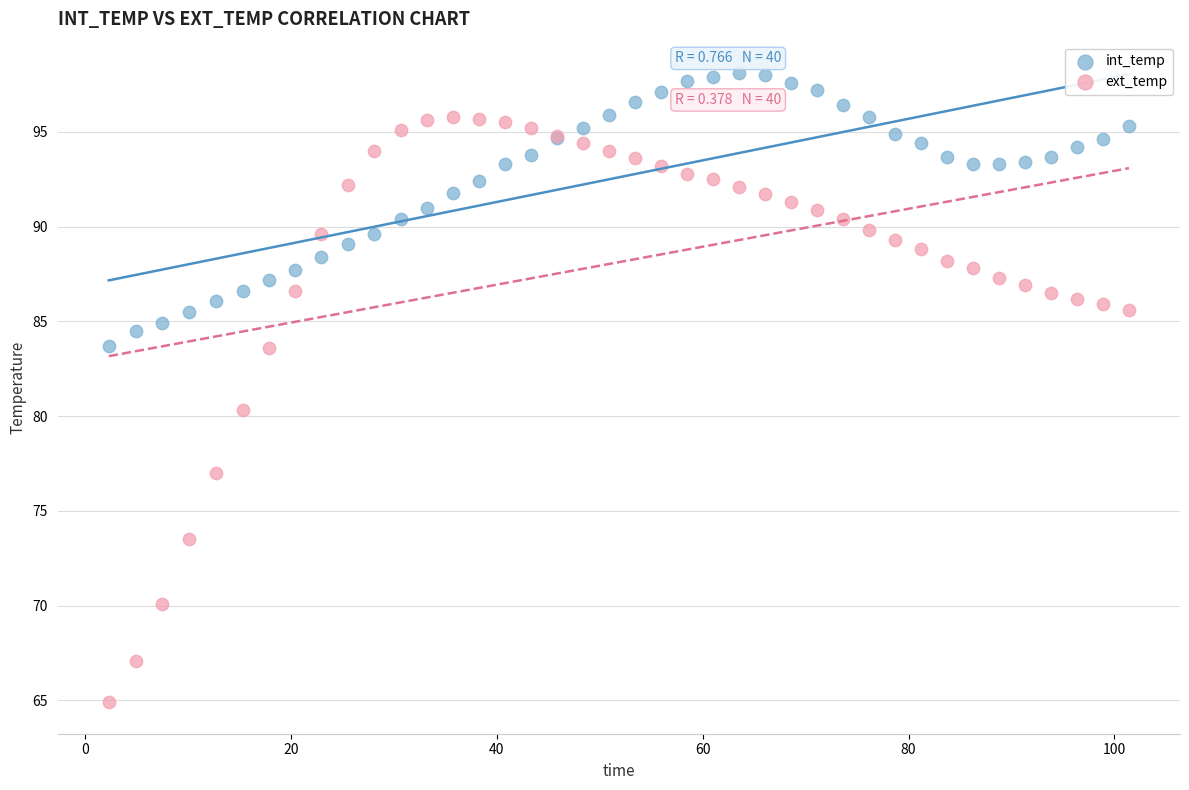

Which series has the widest spread of Y values?

ext_temp